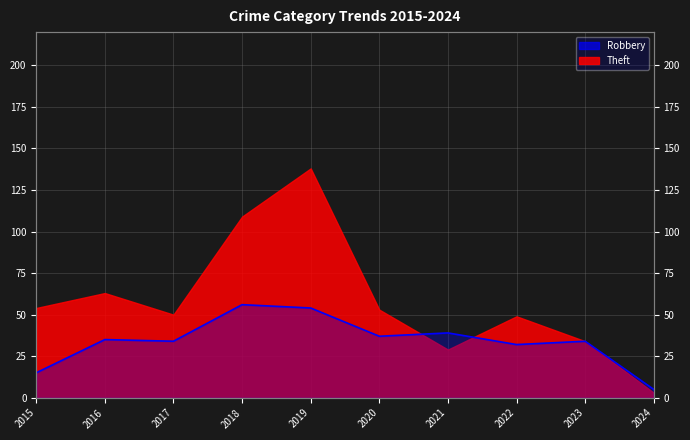

Reading right to left, what are all the values shown in this chart?

5	34	32	39	37	54	56	34	35	15